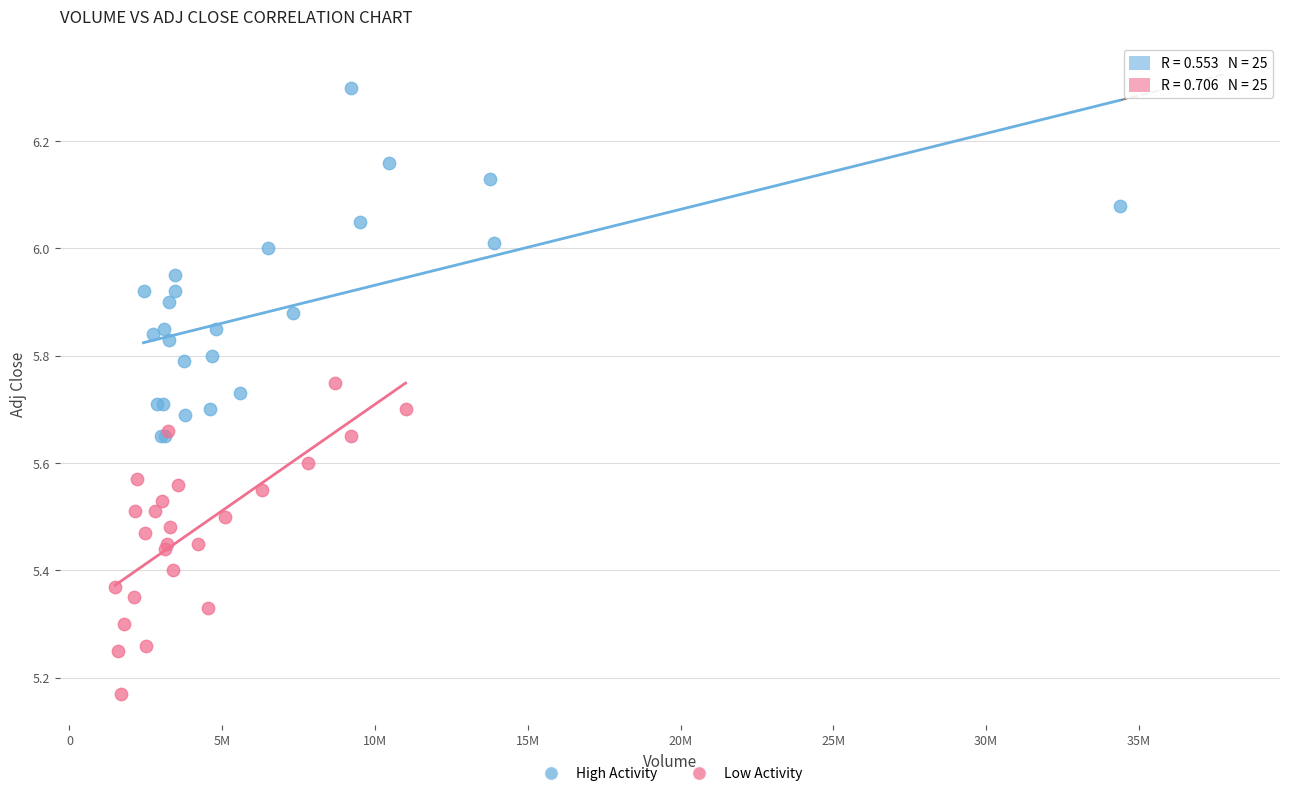

Which series reaches the minimum Y coordinate?

Low Activity